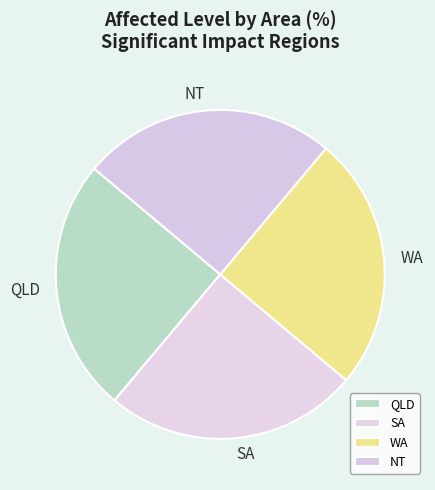

Is SA the majority of the pie?

No